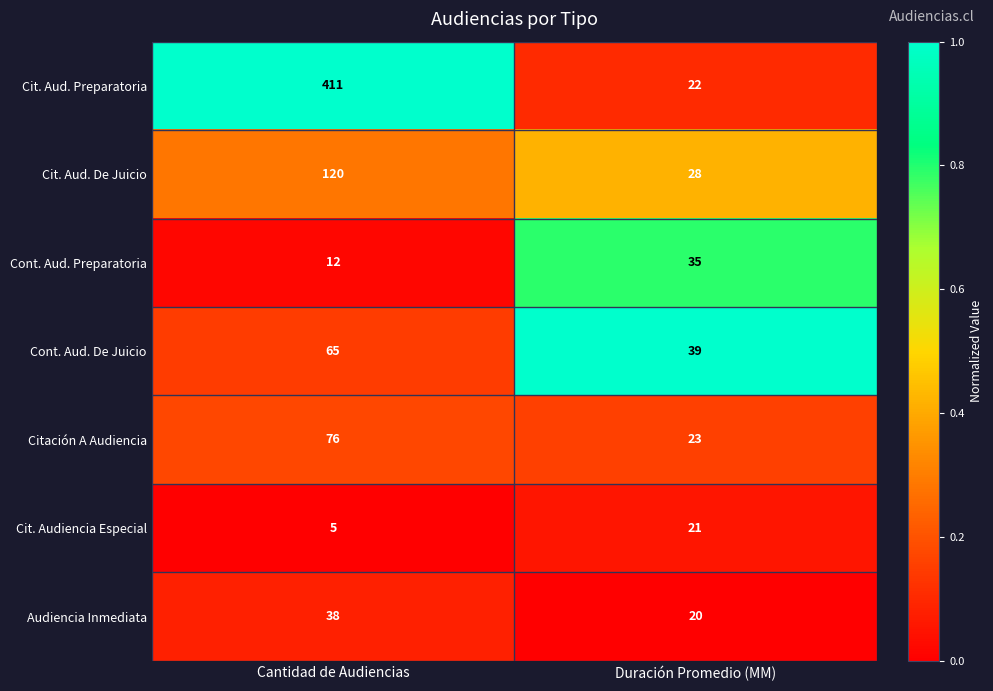

Is it true that Cont. Aud. Preparatoria equals 12 at Cantidad de Audiencias?

True